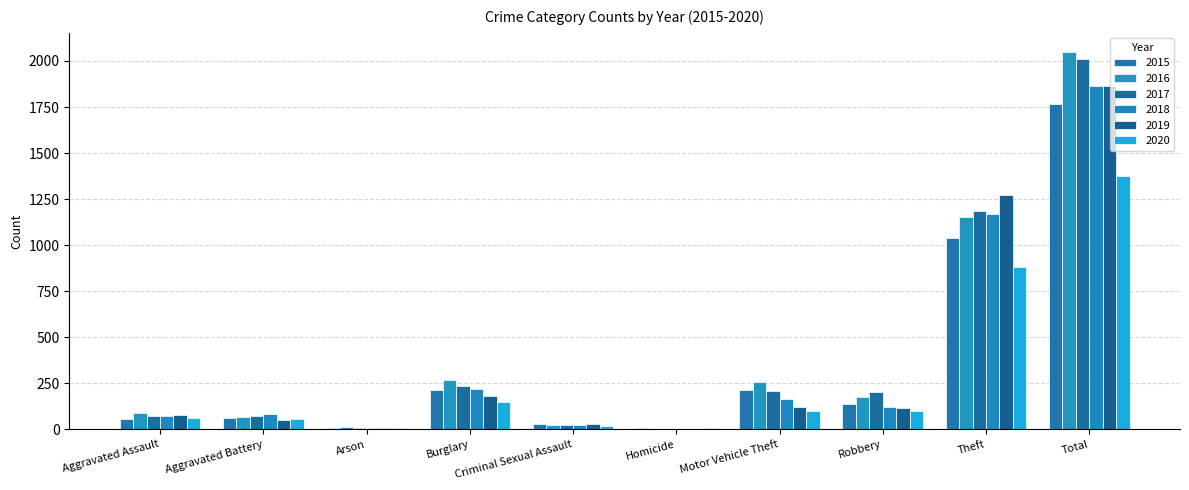

How many distinct data groups are displayed?

6